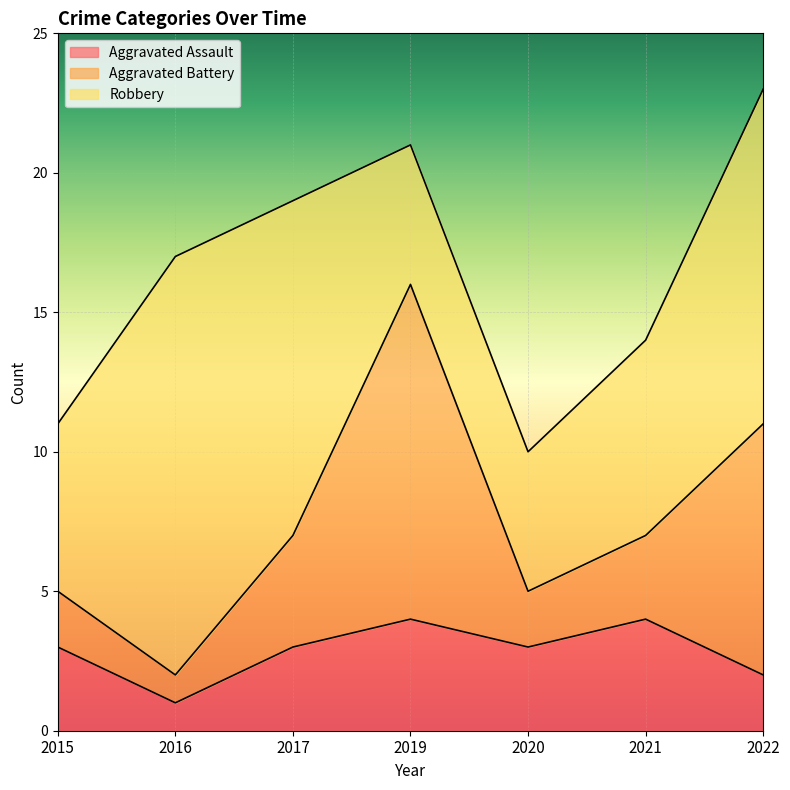

The Aggravated Assault series shows 5 at 2020. True or false?

False